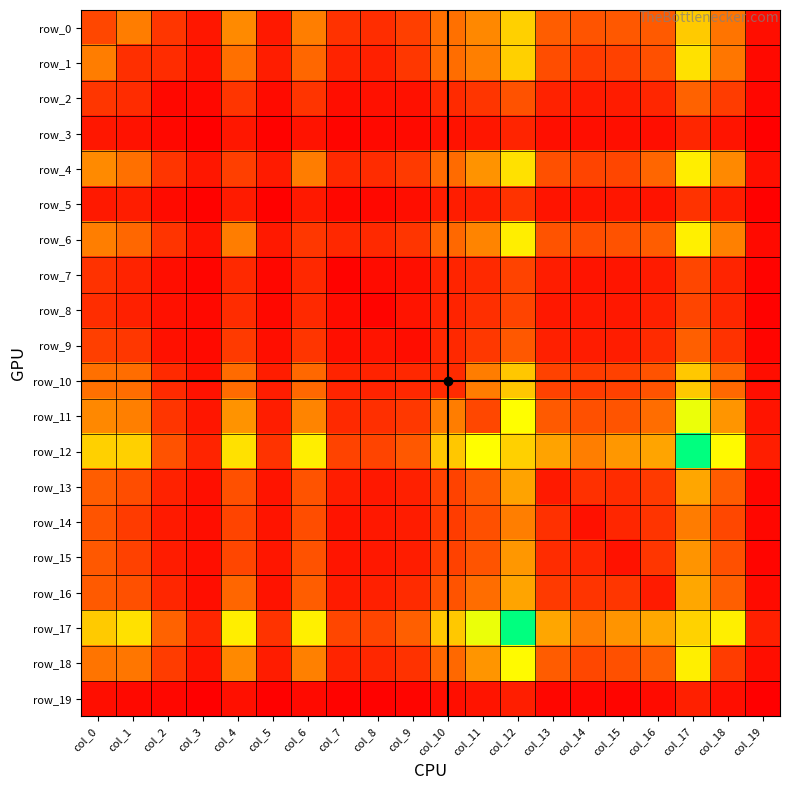

Reading left to right, list all the values displayed in this chart.

row_0: col_0=271	col_1=472	col_2=209	col_3=95	col_4=520	col_5=99	col_6=476	col_7=191	col_8=174	col_9=242	col_10=422	col_11=512	col_12=780	col_13=353	col_14=319	col_15=335	col_16=343	col_17=759	col_18=438	col_19=60
row_1: col_0=472	col_1=182	col_2=170	col_3=73	col_4=424	col_5=117	col_6=390	col_7=137	col_8=125	col_9=212	col_10=413	col_11=483	col_12=782	col_13=293	col_14=227	col_15=246	col_16=305	col_17=846	col_18=447	col_19=42
row_2: col_0=209	col_1=170	col_2=34	col_3=35	col_4=204	col_5=46	col_6=201	col_7=57	col_8=69	col_9=71	col_10=164	col_11=204	col_12=312	col_13=132	col_14=103	col_15=110	col_16=151	col_17=369	col_18=230	col_19=31
row_3: col_0=95	col_1=73	col_2=35	col_3=5	col_4=91	col_5=12	col_6=76	col_7=26	col_8=40	col_9=43	col_10=73	col_11=87	col_12=141	col_13=62	col_14=59	col_15=64	col_16=61	col_17=149	col_18=83	col_19=8
row_4: col_0=520	col_1=424	col_2=204	col_3=91	col_4=241	col_5=107	col_6=473	col_7=162	col_8=170	col_9=221	col_10=406	col_11=555	col_12=846	col_13=306	col_14=258	col_15=266	col_16=388	col_17=896	col_18=518	col_19=65
row_5: col_0=99	col_1=117	col_2=46	col_3=12	col_4=107	col_5=9	col_6=100	col_7=32	col_8=36	col_9=59	col_10=114	col_11=116	col_12=197	col_13=80	col_14=83	col_15=89	col_16=78	col_17=198	col_18=111	col_19=10
row_6: col_0=476	col_1=390	col_2=201	col_3=76	col_4=473	col_5=100	col_6=211	col_7=154	col_8=157	col_9=204	col_10=392	col_11=500	col_12=896	col_13=315	col_14=295	col_15=312	col_16=354	col_17=902	col_18=484	col_19=43
row_7: col_0=191	col_1=137	col_2=57	col_3=26	col_4=162	col_5=32	col_6=154	col_7=17	col_8=52	col_9=63	col_10=141	col_11=162	col_12=256	col_13=114	col_14=80	col_15=84	col_16=109	col_17=267	col_18=140	col_19=18
row_8: col_0=174	col_1=125	col_2=69	col_3=40	col_4=170	col_5=36	col_6=157	col_7=52	col_8=22	col_9=80	col_10=139	col_11=181	col_12=262	col_13=97	col_14=96	col_15=97	col_16=126	col_17=265	col_18=152	col_19=14
row_9: col_0=242	col_1=212	col_2=71	col_3=43	col_4=221	col_5=59	col_6=204	col_7=63	col_8=80	col_9=55	col_10=155	col_11=215	col_12=334	col_13=126	col_14=111	col_15=113	col_16=166	col_17=363	col_18=192	col_19=28
row_10: col_0=422	col_1=413	col_2=164	col_3=73	col_4=406	col_5=114	col_6=392	col_7=141	col_8=139	col_9=155	col_10=165	col_11=471	col_12=746	col_13=254	col_14=230	col_15=250	col_16=315	col_17=753	col_18=396	col_19=58
row_11: col_0=512	col_1=483	col_2=204	col_3=87	col_4=555	col_5=116	col_6=500	col_7=162	col_8=181	col_9=215	col_10=471	col_11=272	col_12=954	col_13=341	col_14=305	col_15=320	col_16=412	col_17=994	col_18=564	col_19=79
row_12: col_0=780	col_1=782	col_2=312	col_3=141	col_4=846	col_5=197	col_6=896	col_7=256	col_8=262	col_9=334	col_10=746	col_11=954	col_12=784	col_13=612	col_14=477	col_15=569	col_16=620	col_17=1433	col_18=938	col_19=119
row_13: col_0=353	col_1=293	col_2=132	col_3=62	col_4=306	col_5=80	col_6=315	col_7=114	col_8=97	col_9=126	col_10=254	col_11=341	col_12=612	col_13=106	col_14=187	col_15=172	col_16=223	col_17=625	col_18=348	col_19=29
row_14: col_0=319	col_1=227	col_2=103	col_3=59	col_4=258	col_5=83	col_6=295	col_7=80	col_8=96	col_9=111	col_10=230	col_11=305	col_12=477	col_13=187	col_14=72	col_15=148	col_16=200	col_17=467	col_18=271	col_19=33
row_15: col_0=335	col_1=246	col_2=110	col_3=64	col_4=266	col_5=89	col_6=312	col_7=84	col_8=97	col_9=113	col_10=250	col_11=320	col_12=569	col_13=172	col_14=148	col_15=74	col_16=208	col_17=561	col_18=306	col_19=28
row_16: col_0=343	col_1=305	col_2=151	col_3=61	col_4=388	col_5=78	col_6=354	col_7=109	col_8=126	col_9=166	col_10=315	col_11=412	col_12=620	col_13=223	col_14=200	col_15=208	col_16=109	col_17=629	col_18=358	col_19=47
row_17: col_0=759	col_1=846	col_2=369	col_3=149	col_4=896	col_5=198	col_6=902	col_7=267	col_8=265	col_9=363	col_10=753	col_11=994	col_12=1433	col_13=625	col_14=467	col_15=561	col_16=629	col_17=790	col_18=899	col_19=125
row_18: col_0=438	col_1=447	col_2=230	col_3=83	col_4=518	col_5=111	col_6=484	col_7=140	col_8=152	col_9=192	col_10=396	col_11=564	col_12=938	col_13=348	col_14=271	col_15=306	col_16=358	col_17=899	col_18=231	col_19=60
row_19: col_0=60	col_1=42	col_2=31	col_3=8	col_4=65	col_5=10	col_6=43	col_7=18	col_8=14	col_9=28	col_10=58	col_11=79	col_12=119	col_13=29	col_14=33	col_15=28	col_16=47	col_17=125	col_18=60	col_19=3